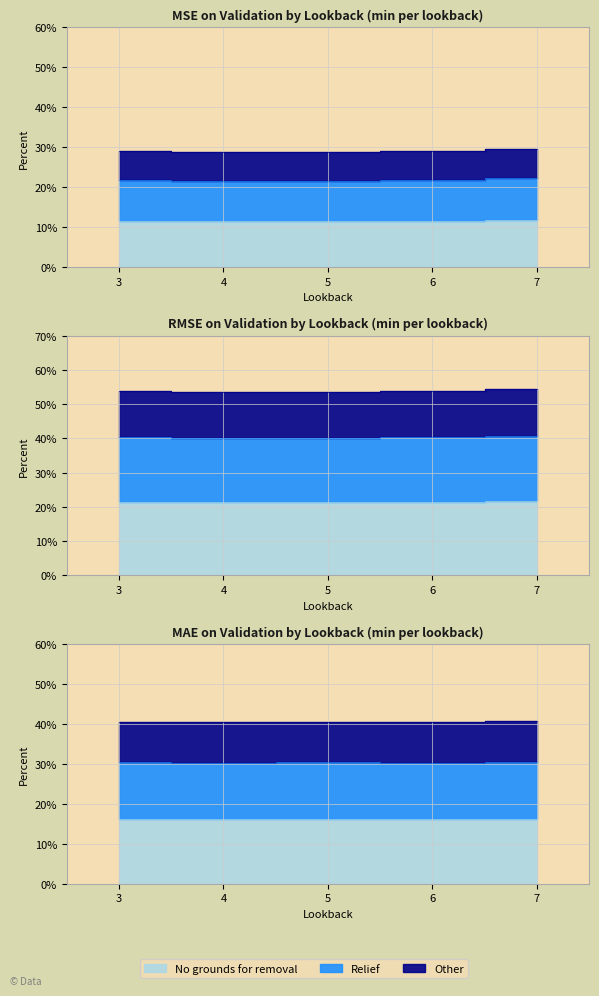

True or false: MAE_on_val and MSE_on_val intersect in this chart.

False